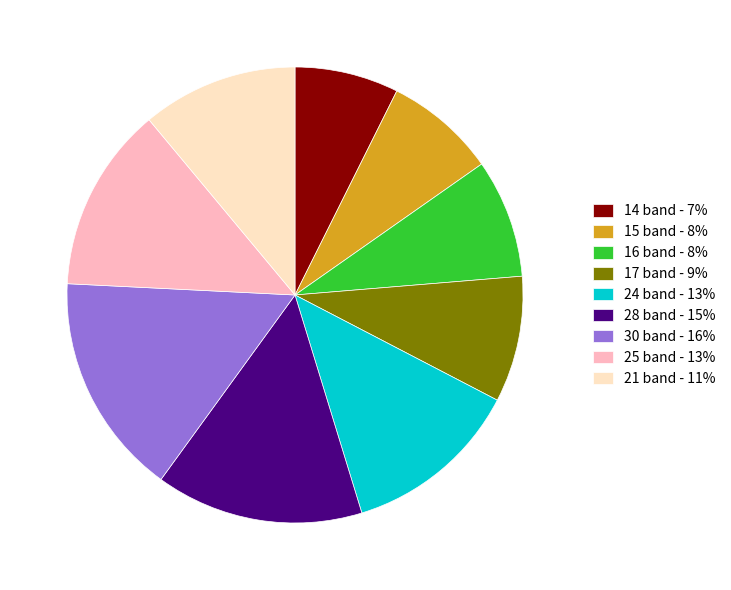

Do 25 band - 13% and 16 band - 8% together represent more than half of the pie?

No